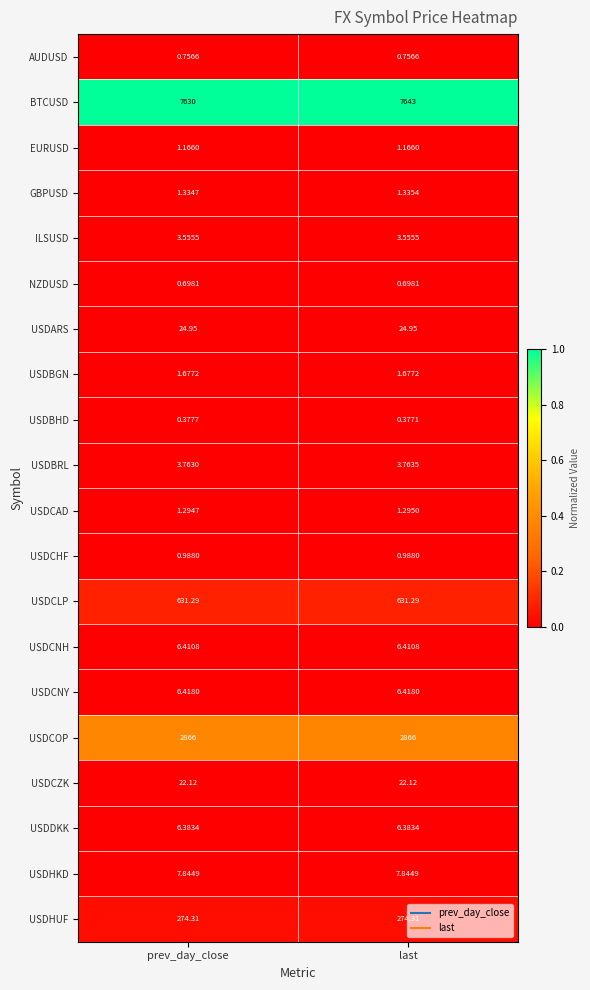

Which series has the largest total across all categories?

BTCUSD